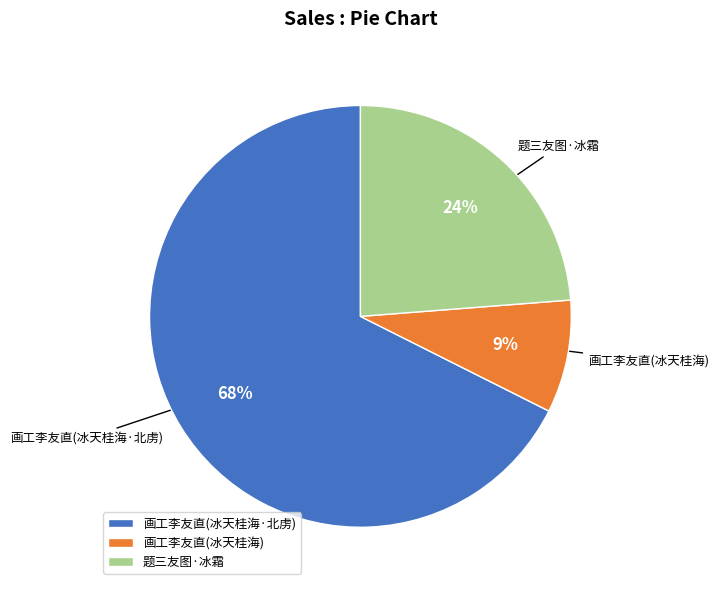

Is the sum of 画工李友直(冰天桂海) and 题三友图·冰霜 greater than half?

No